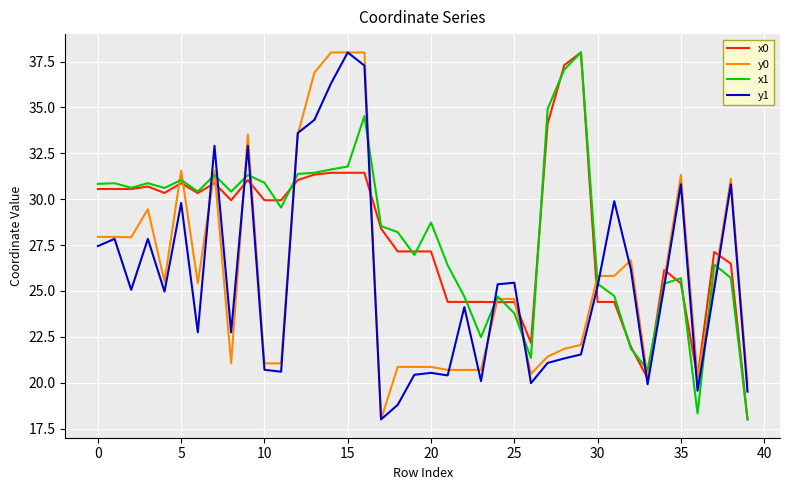

What is the smallest value displayed?

18.0